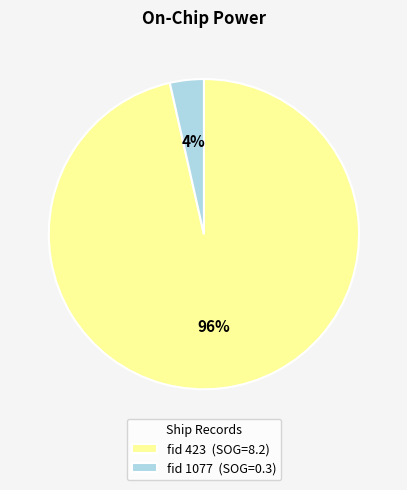

The fid 423 (SOG=8.2) slice represents 96% of the pie. True or false?

True